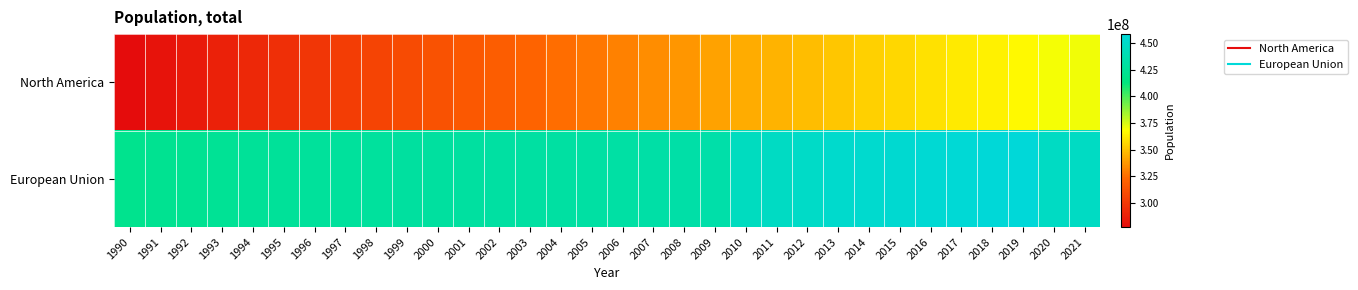

Reading left to right, extract all data points from this chart.

North America: 1990=277373464	1991=281077441	1992=284943859	1993=288662674	1994=292185983	1995=295640057	1996=299064347	1997=302623445	1998=306070116	1999=309502571	2000=312909974	2001=316052361	2002=319048184	2003=321815286	2004=324809693	2005=327824506	2006=331015609	2007=334185120	2008=337406357	2009=340466060	2010=343397156	2011=345987373	2012=348656682	2013=351207902	2014=353888902	2015=356507139	2016=359245796	2017=361731237	2018=363967201	2019=365995094	2020=369602177	2021=370203720
European Union: 1990=420477999	1991=421730520	1992=422963890	1993=424341124	1994=425399126	1995=426203356	1996=426896861	1997=427538048	1998=428171026	1999=428765003	2000=429380706	2001=429863723	2002=430216135	2003=430548560	2004=430852978	2005=431218924	2006=431895309	2007=432680825	2008=433623909	2009=434400284	2010=445388918	2011=447572542	2012=449589849	2013=451541286	2014=452926234	2015=454025508	2016=455209441	2017=456389823	2018=457531655	2019=458477015	2020=447319690	2021=447166922